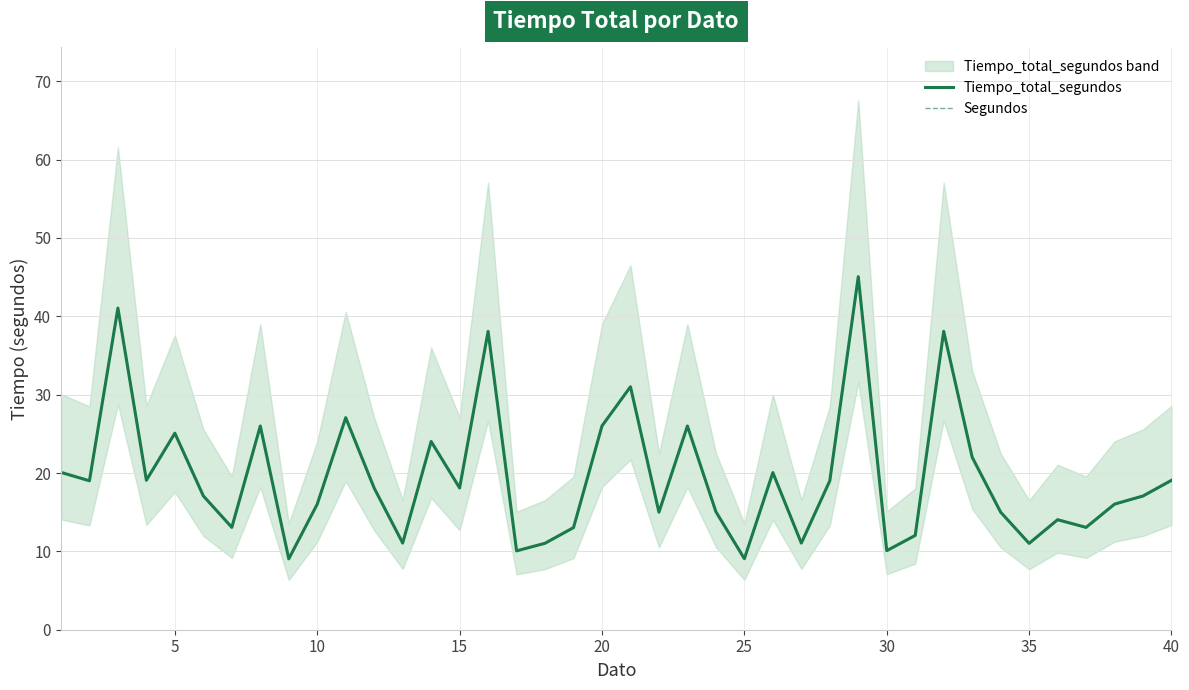

What is the highest value of the Segundos series?

45.0